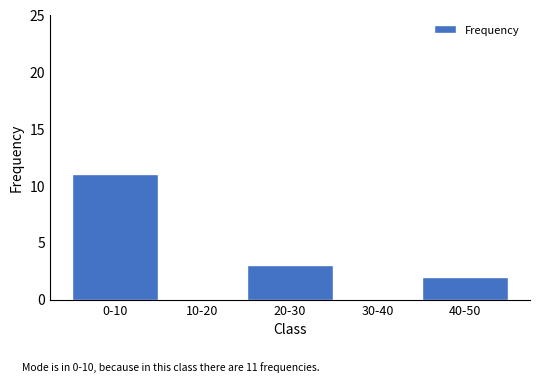

Reading left to right, transcribe all the data shown in this chart.

0-10=11	10-20=0	20-30=3	30-40=0	40-50=2